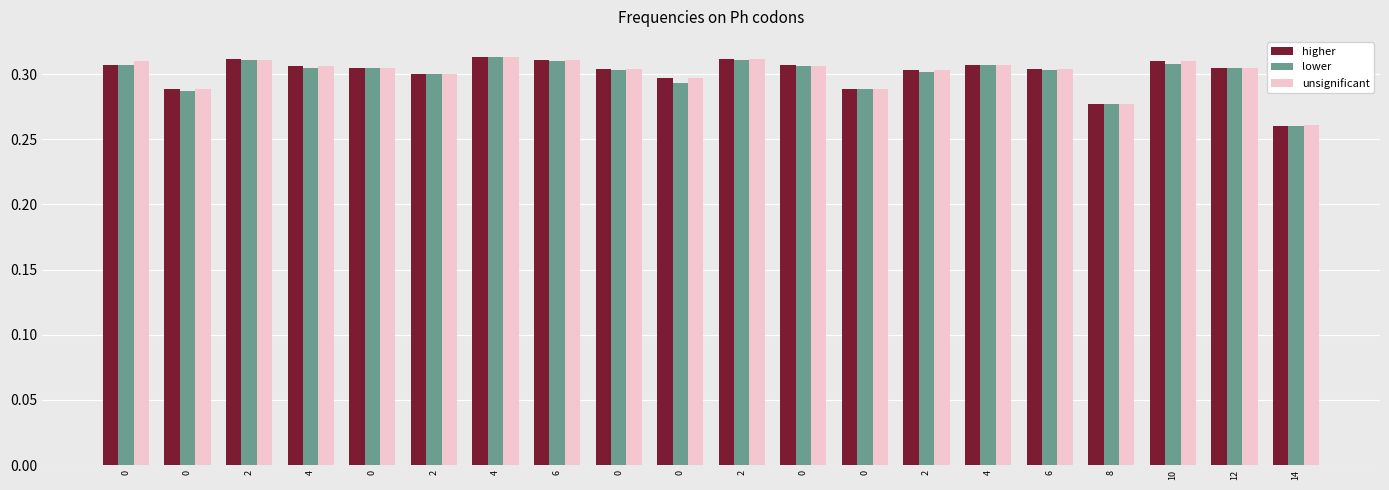

What value does the unsignificant series have at 14?

0.3